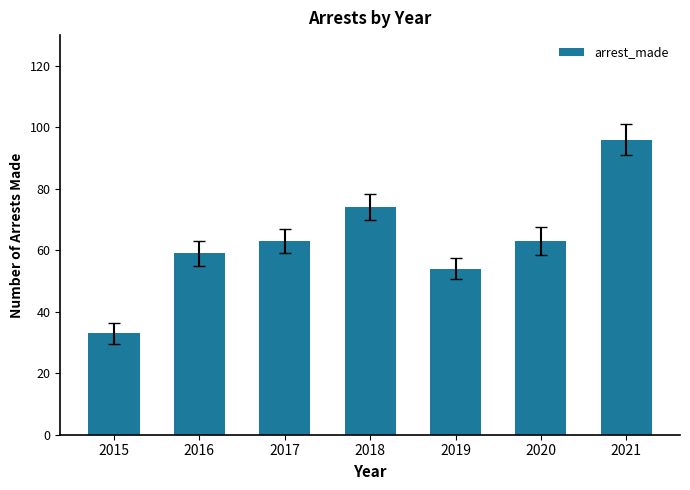

What is the minimum value shown in the chart?

33